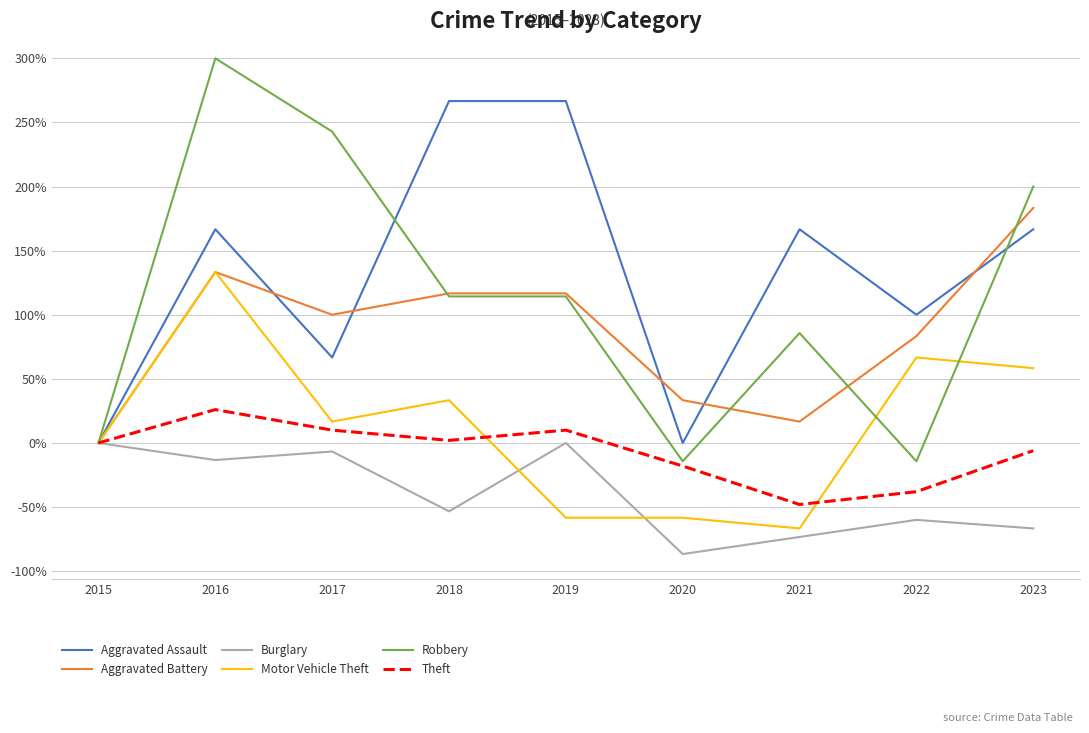

Rank the series by their maximum value, from highest to lowest.

Robbery, Aggravated Assault, Aggravated Battery, Motor Vehicle Theft, Theft, Burglary